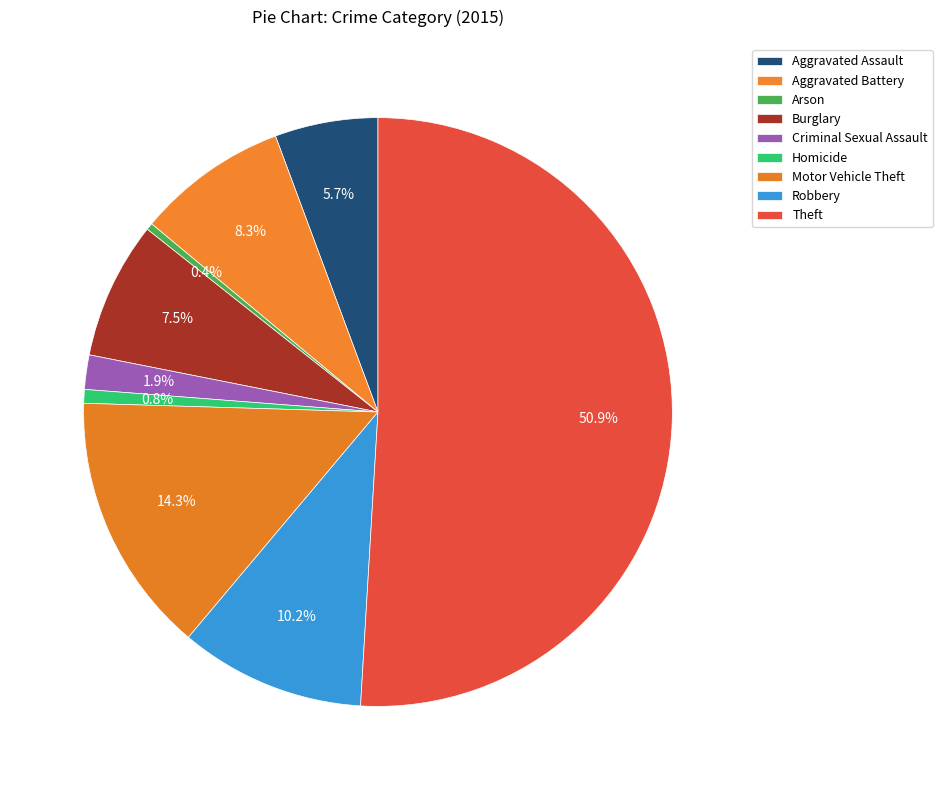

How many slices are in this pie chart?

9